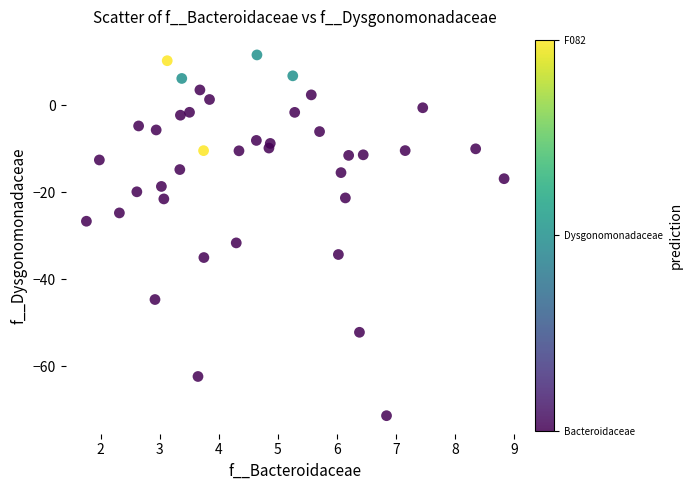

What is the range of Y values (max minus min)?

82.9